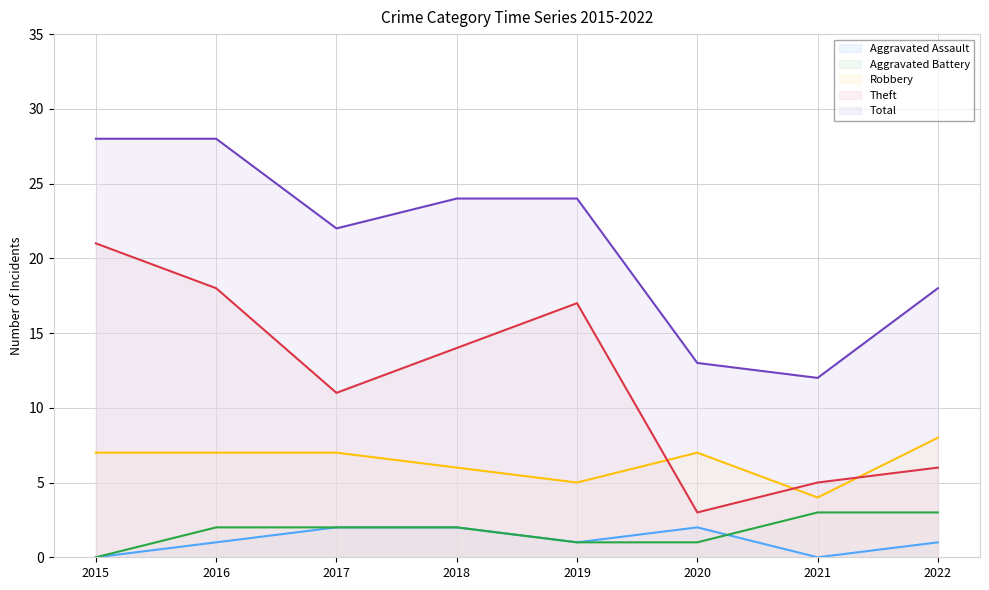

What is the approximate value of Total at 2021?

12